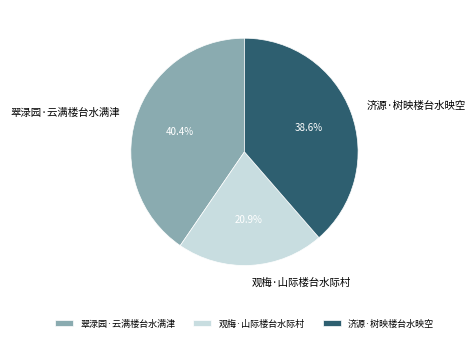

What is the total percentage of 济源·树映楼台水映空 and 翠渌园·云满楼台水满津?

79.1%